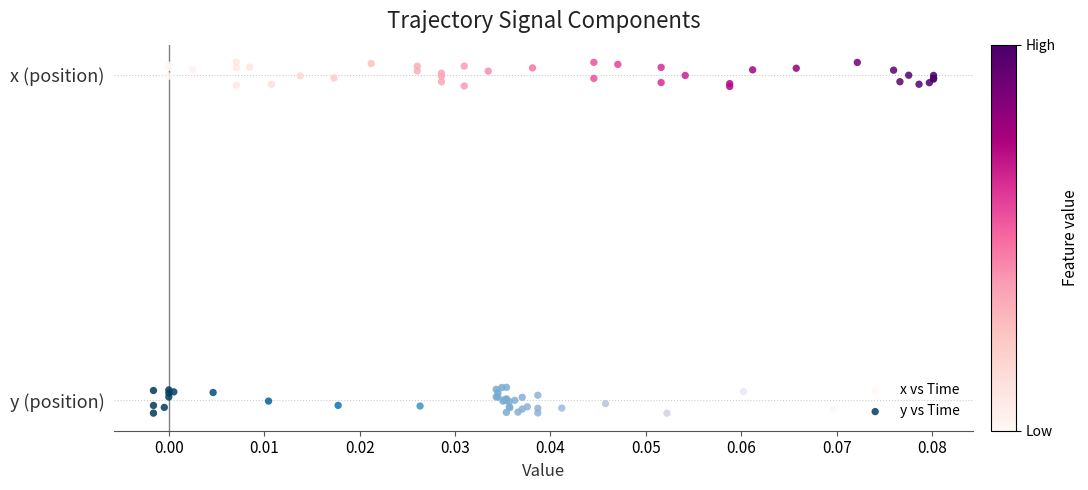

Which series contains the lowest Y value?

y vs Time